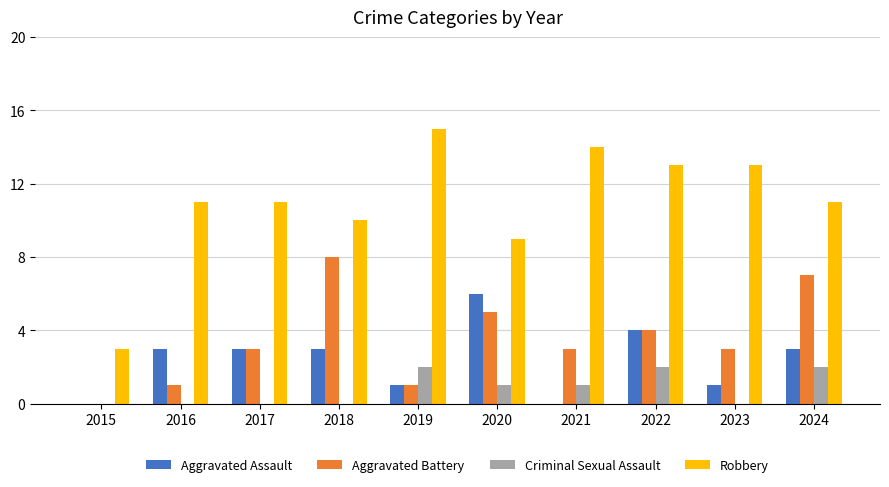

The Aggravated Battery series shows 2 at 2016. True or false?

False